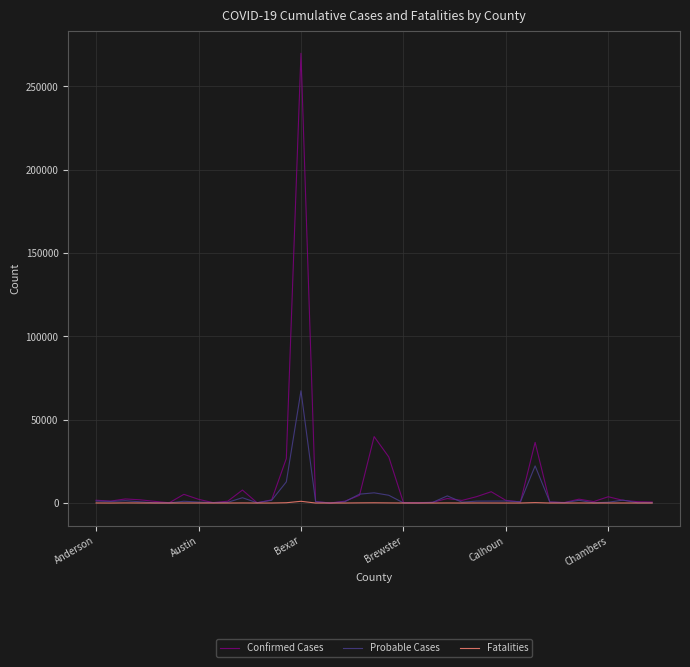

How many series are shown in this chart?

3